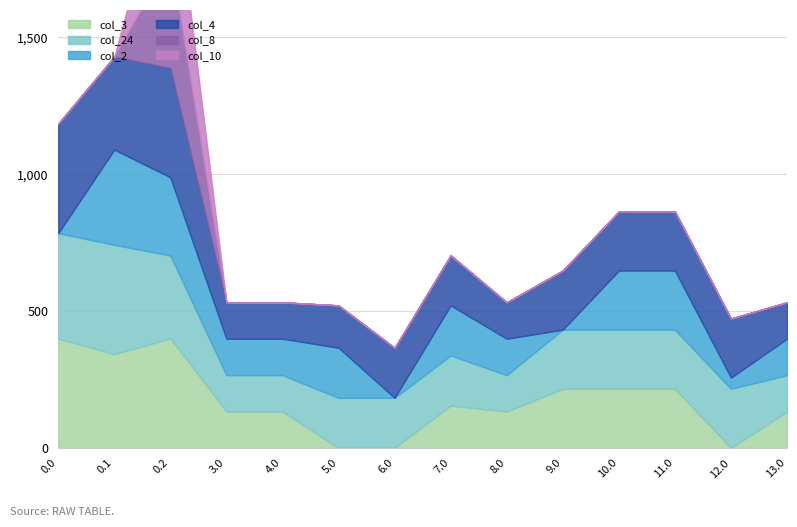

Which series changed the most between 4.0 and 5.0?

col_3